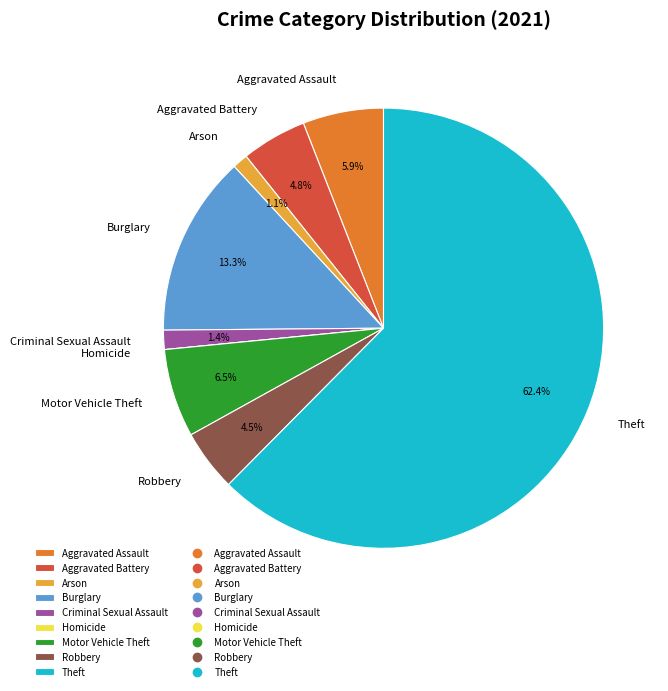

To the nearest percent, what portion does Theft represent?

62%